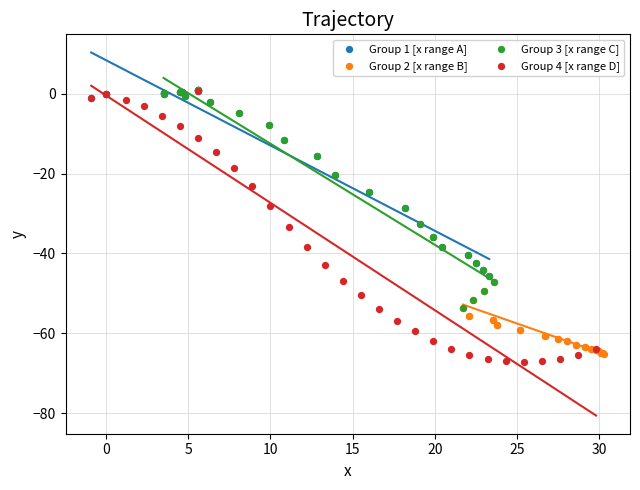

Which series has the largest Y range (max minus min)?

Group 4 [x range D]